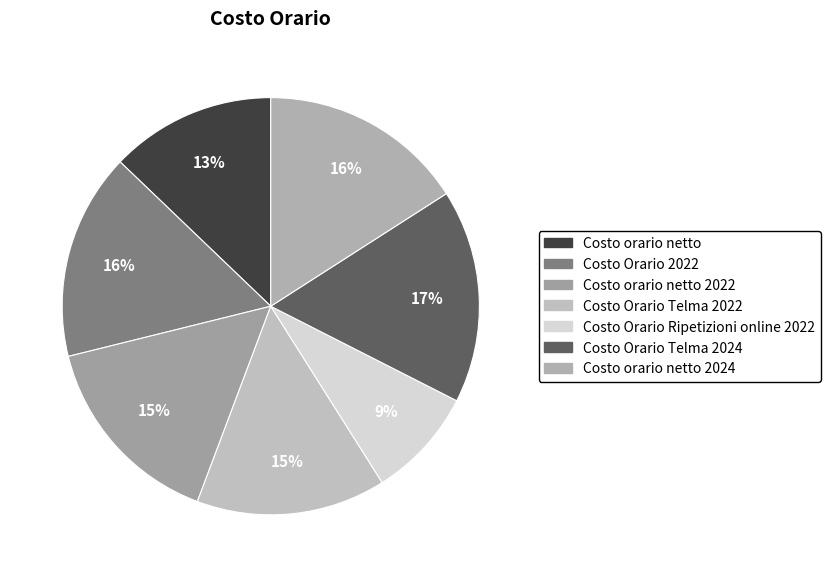

Which has a higher value, Costo Orario Telma 2022 or Costo orario netto 2022?

Costo orario netto 2022